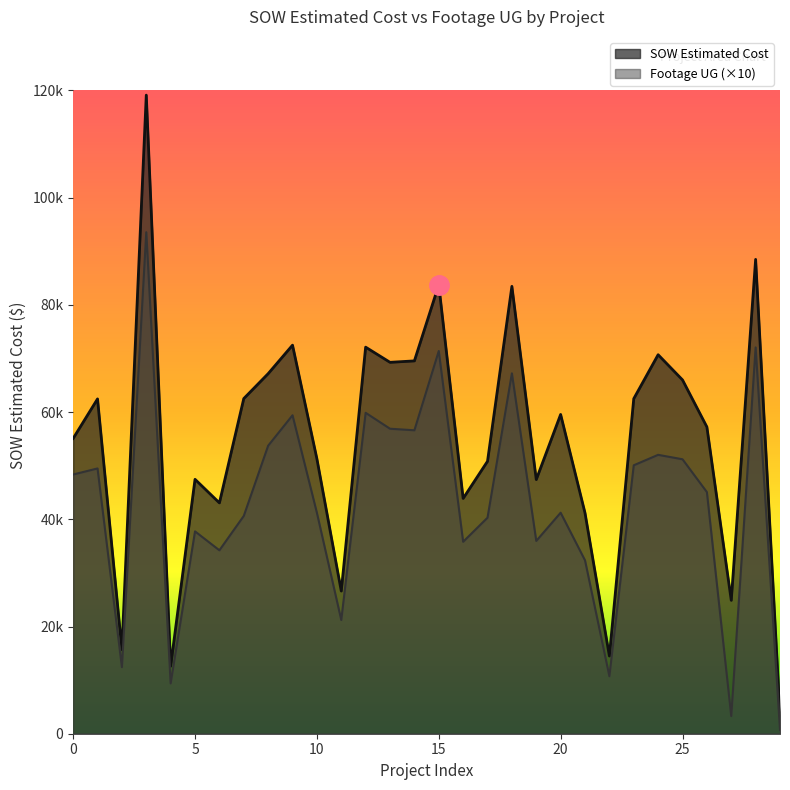

The value of Footage UG at D-HWP436 is 31157.8. True or false?

False